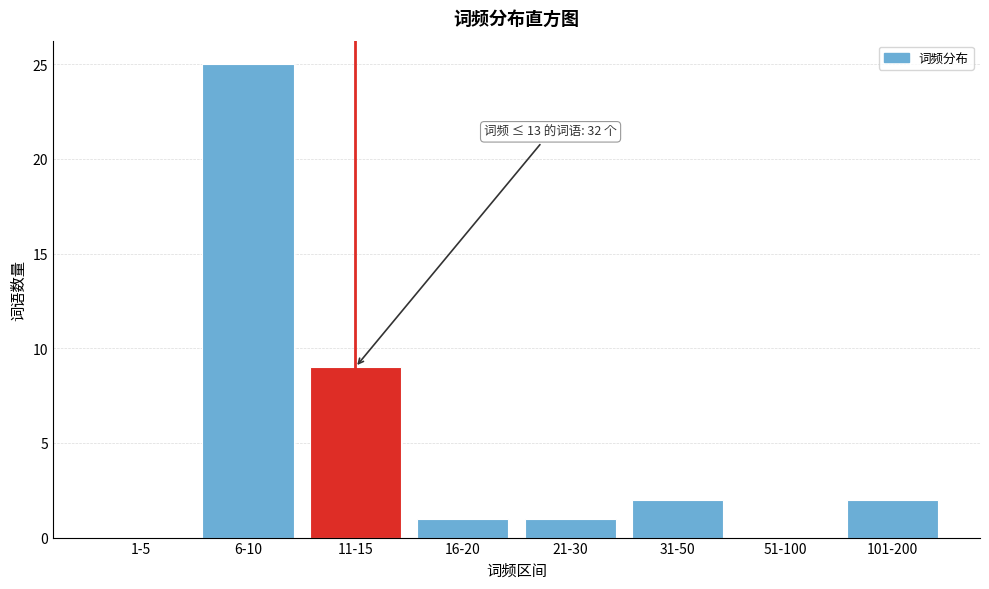

Reading left to right, list all the values displayed in this chart.

1-5=0	6-10=25	11-15=9	16-20=1	21-30=1	31-50=2	51-100=0	101-200=2